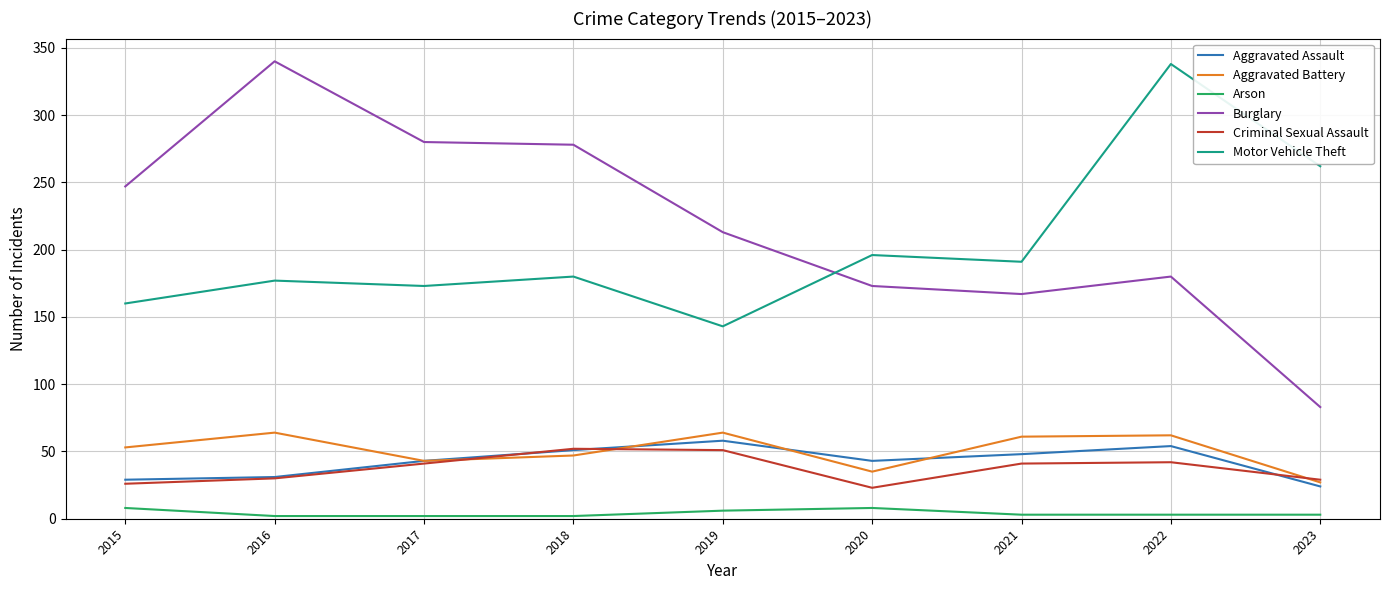

True or false: Motor Vehicle Theft has a value of 262 at 2023.

True